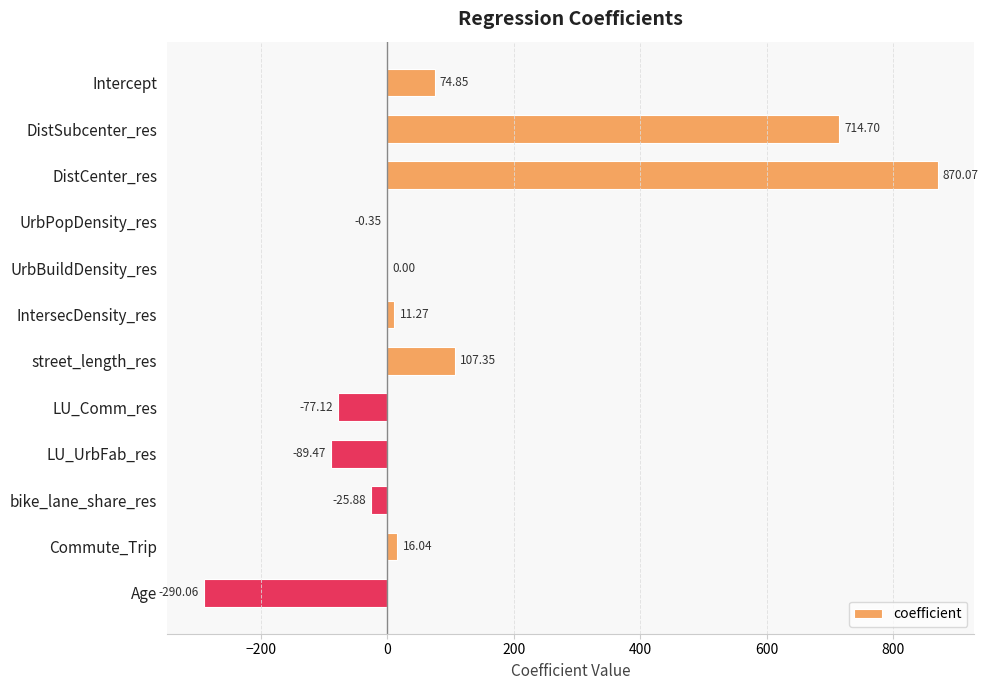

What is the change in value from Intercept to DistSubcenter_res?

+639.9